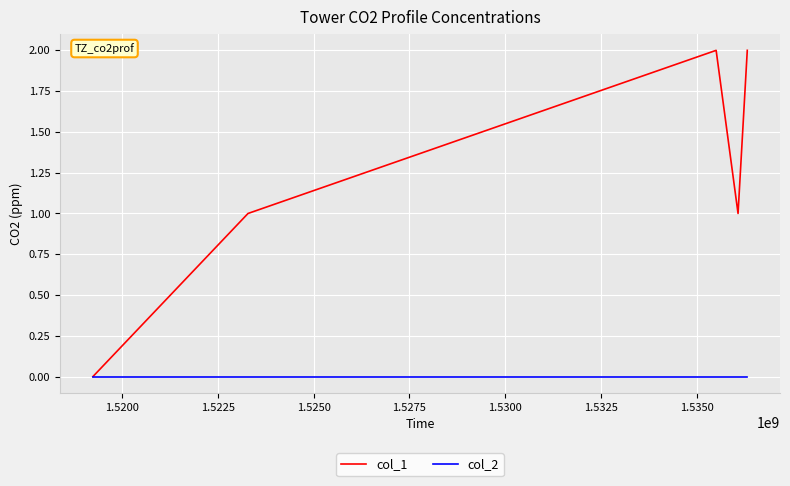

List the series in order of their overall mean, highest first.

col_1, col_2